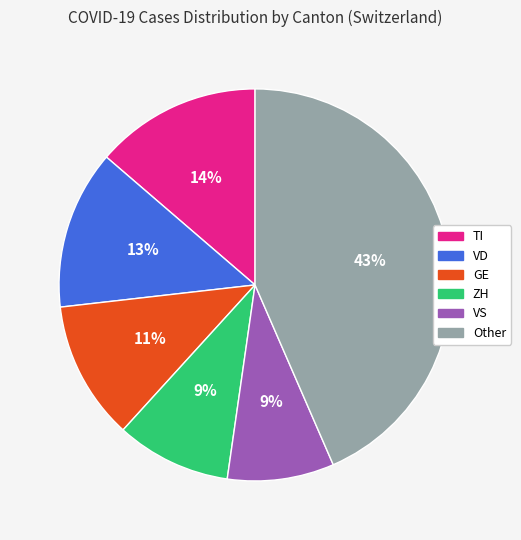

Is there a majority slice in this chart?

No